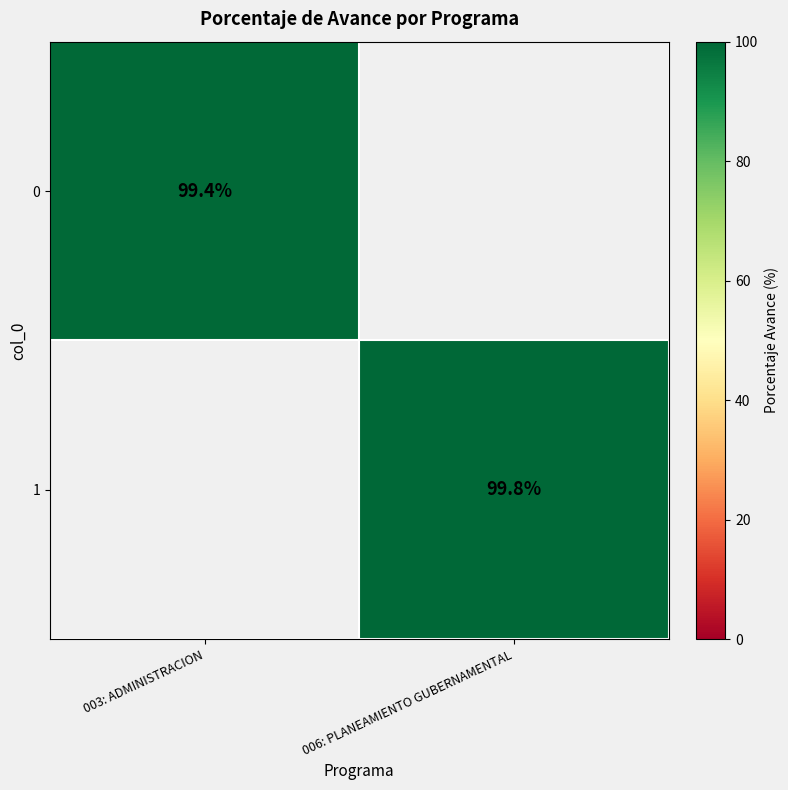

The value of 1 at 006: PLANEAMIENTO GUBERNAMENTAL is 33.1. True or false?

False